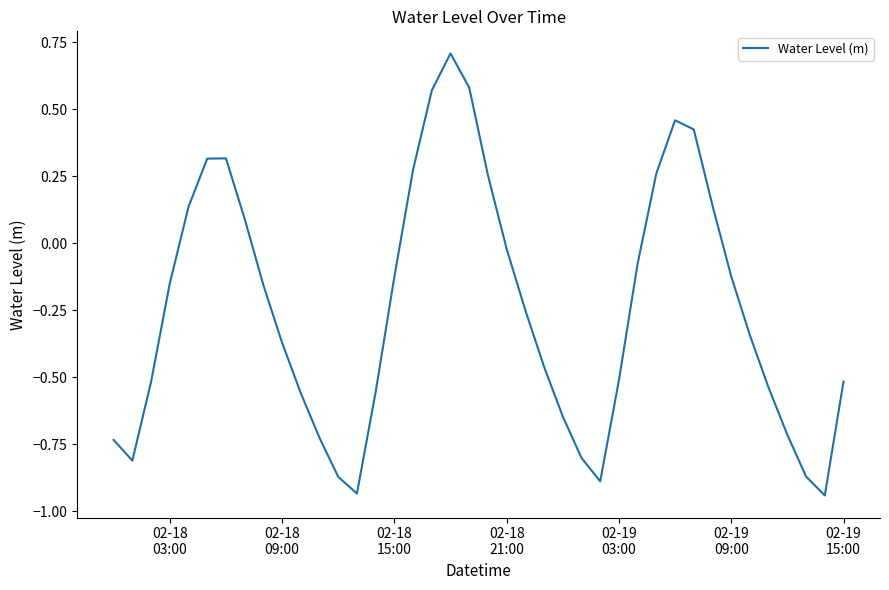

What is the difference between the maximum and minimum values?

1.6